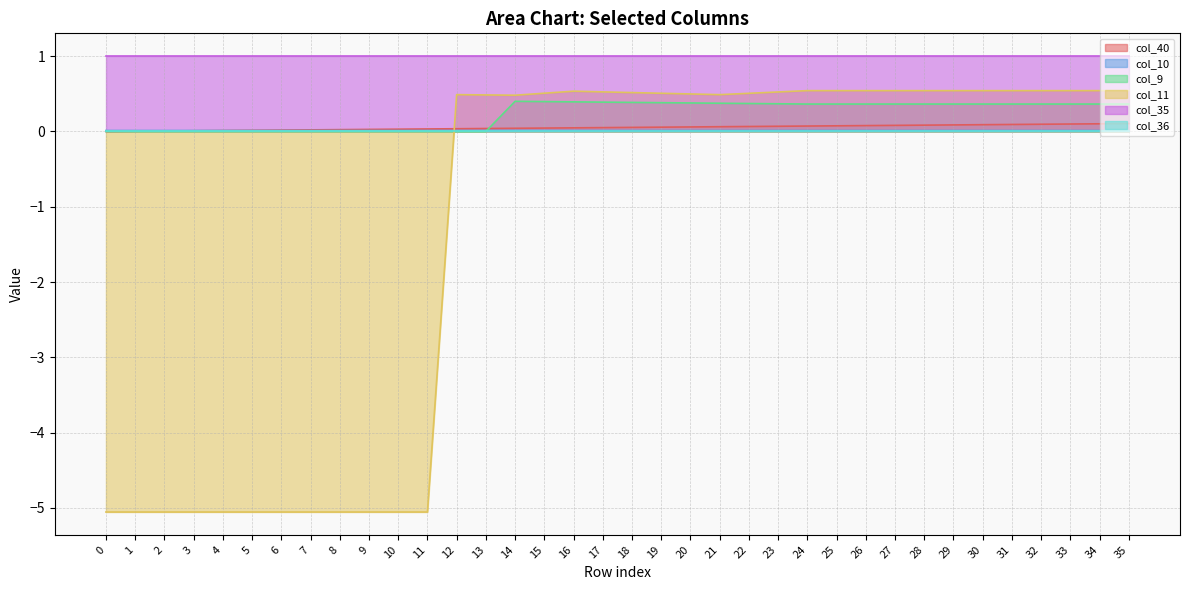

True or false: col_35 and col_40 cross at least once.

False